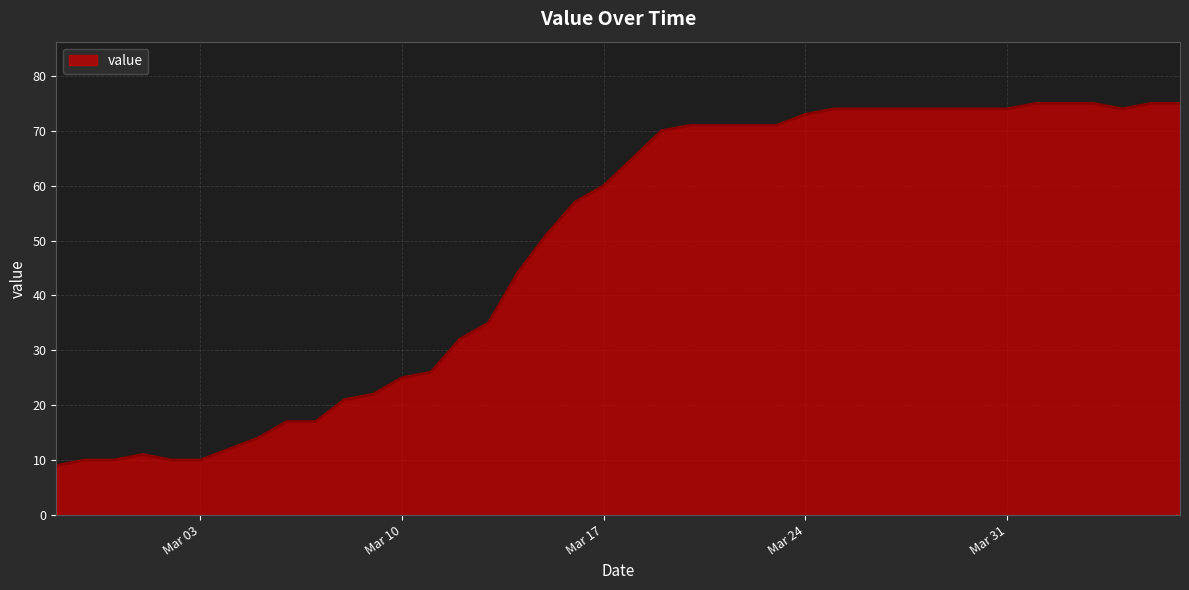

Reading left to right, extract all data points from this chart.

9	10	10	11	10	10	12	14	17	17	21	22	25	26	32	35	44	51	57	60	65	70	71	71	71	71	73	74	74	74	74	74	74	74	75	75	75	74	75	75